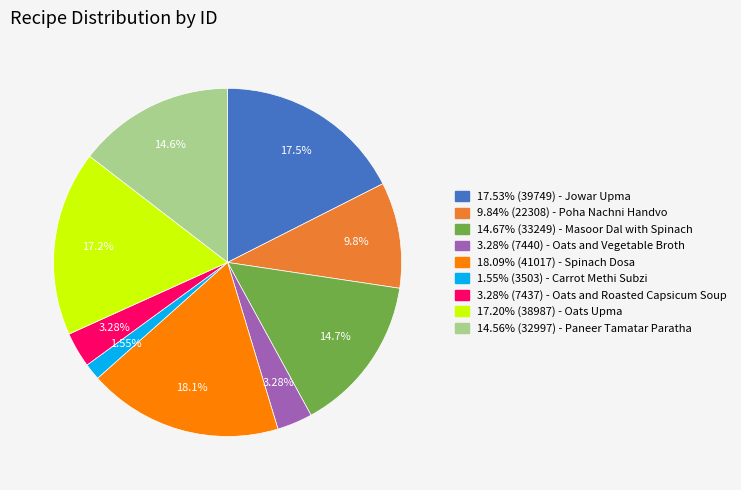

Is there a majority slice in this chart?

No